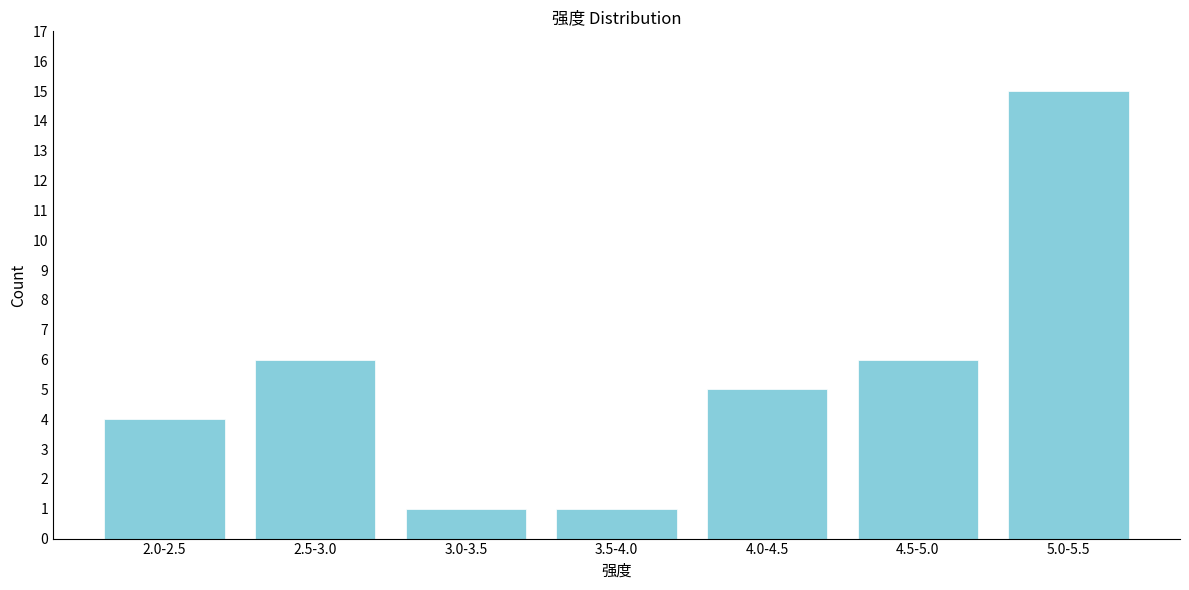

Reading left to right, extract all data points from this chart.

4	6	1	1	5	6	15